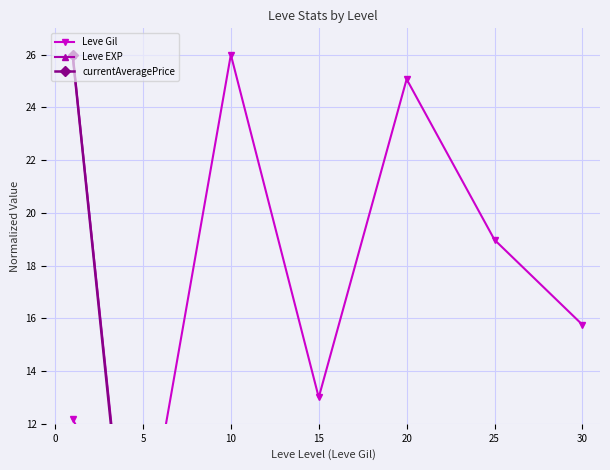

Which series has the largest range (max minus min)?

currentAveragePrice